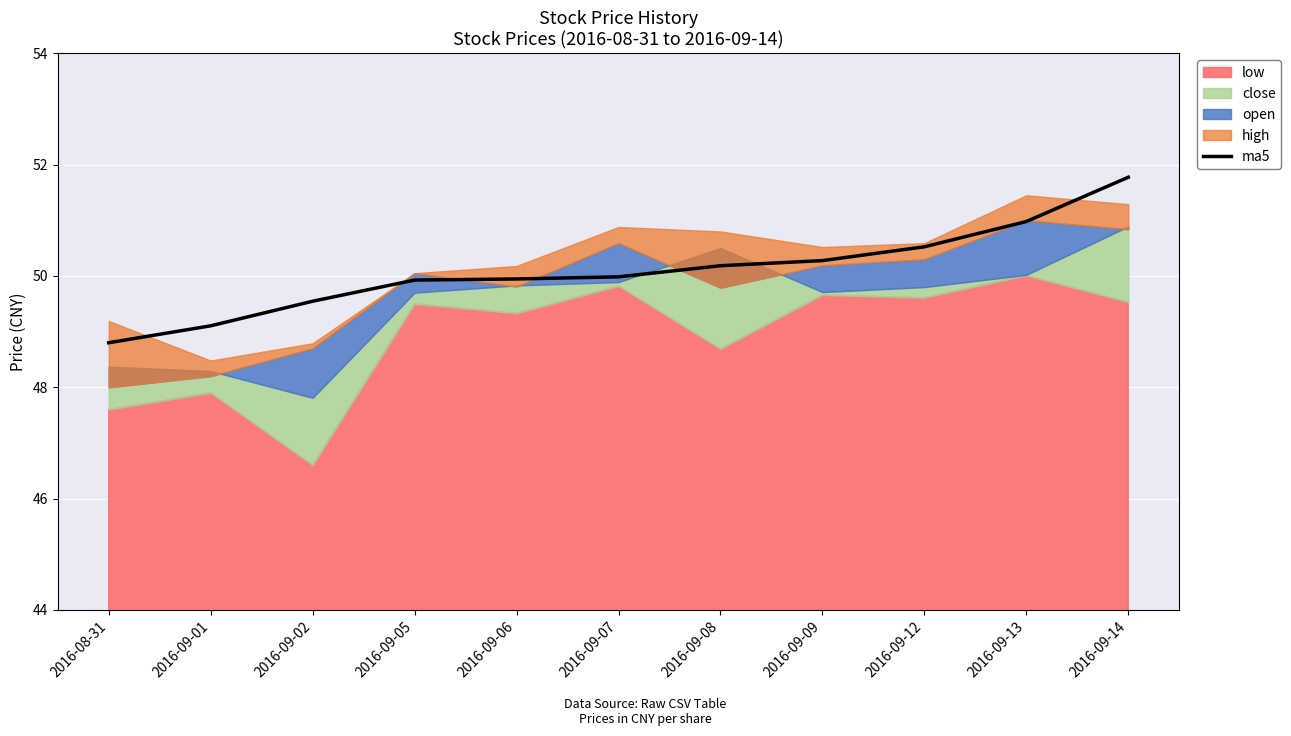

What is the average value?

50.1